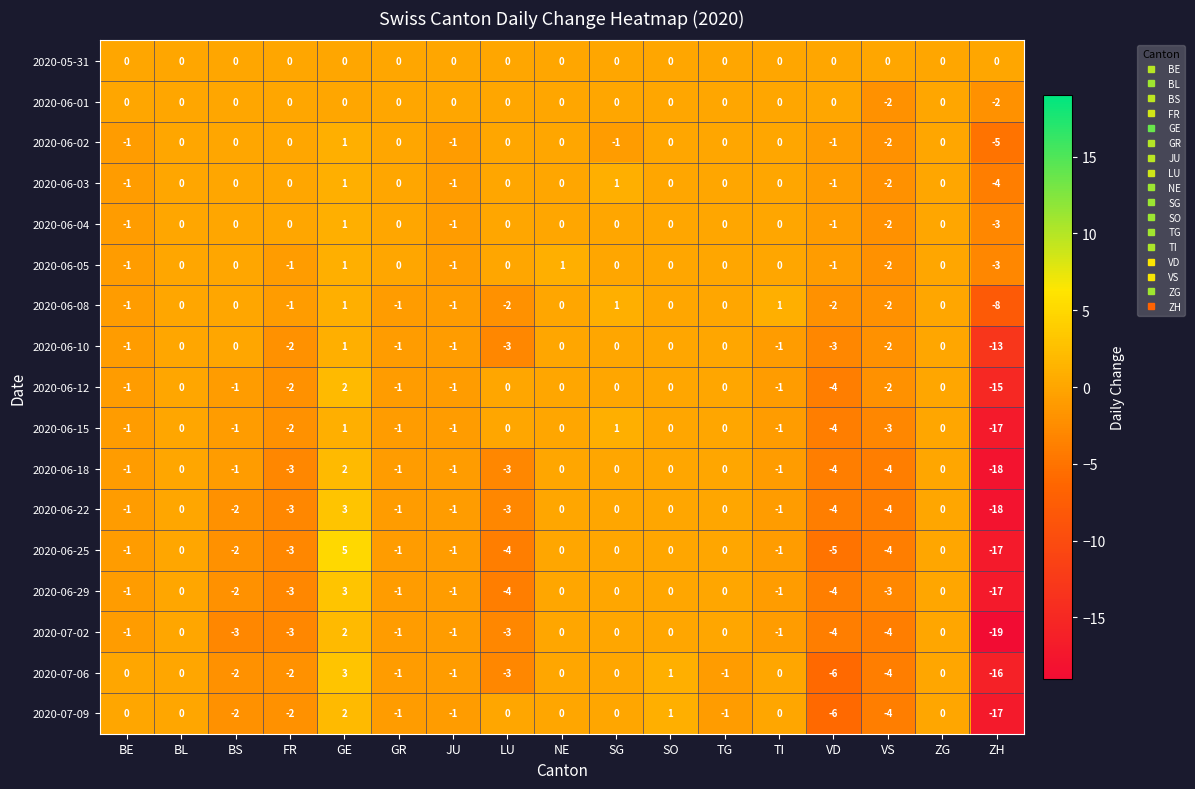

Is it true that 2020-06-01 equals 0 at BS?

True